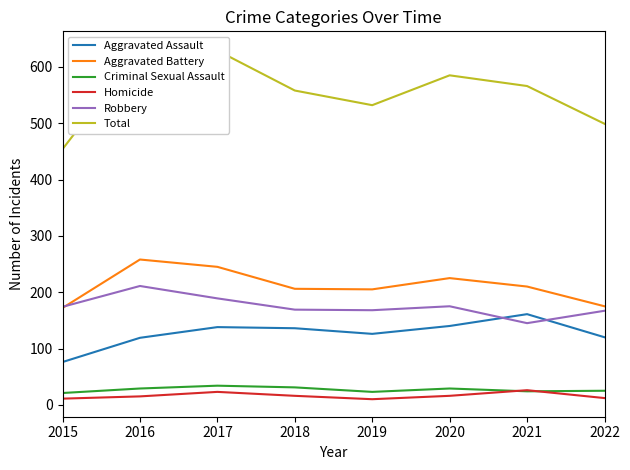

At 2021, list the series in order from smallest to largest.

Criminal Sexual Assault, Homicide, Robbery, Aggravated Assault, Aggravated Battery, Total